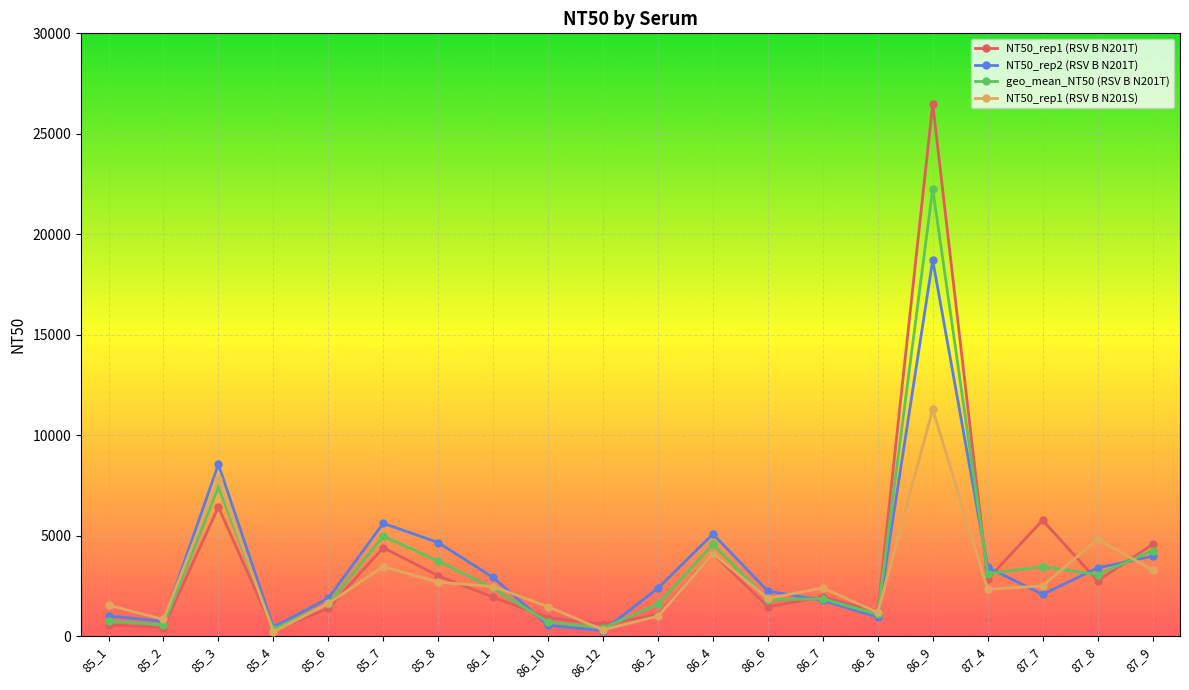

True or false: NT50_rep1 (RSV B N201T) has more than 1 points higher than both neighbors.

True